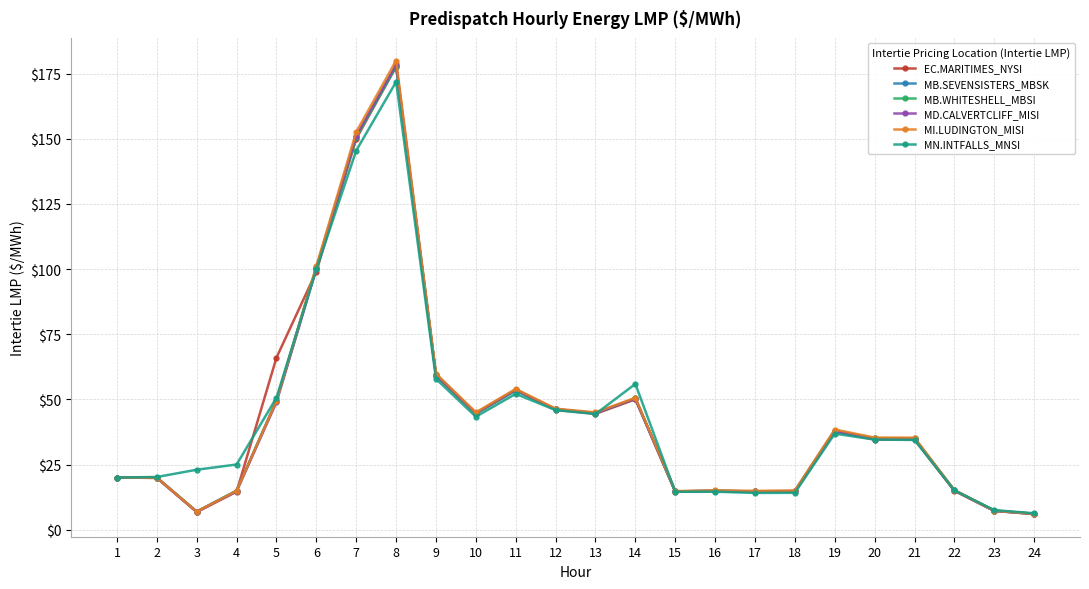

What is the value of the MI.LUDINGTON_MISI point at the 8th from the left?

180.0